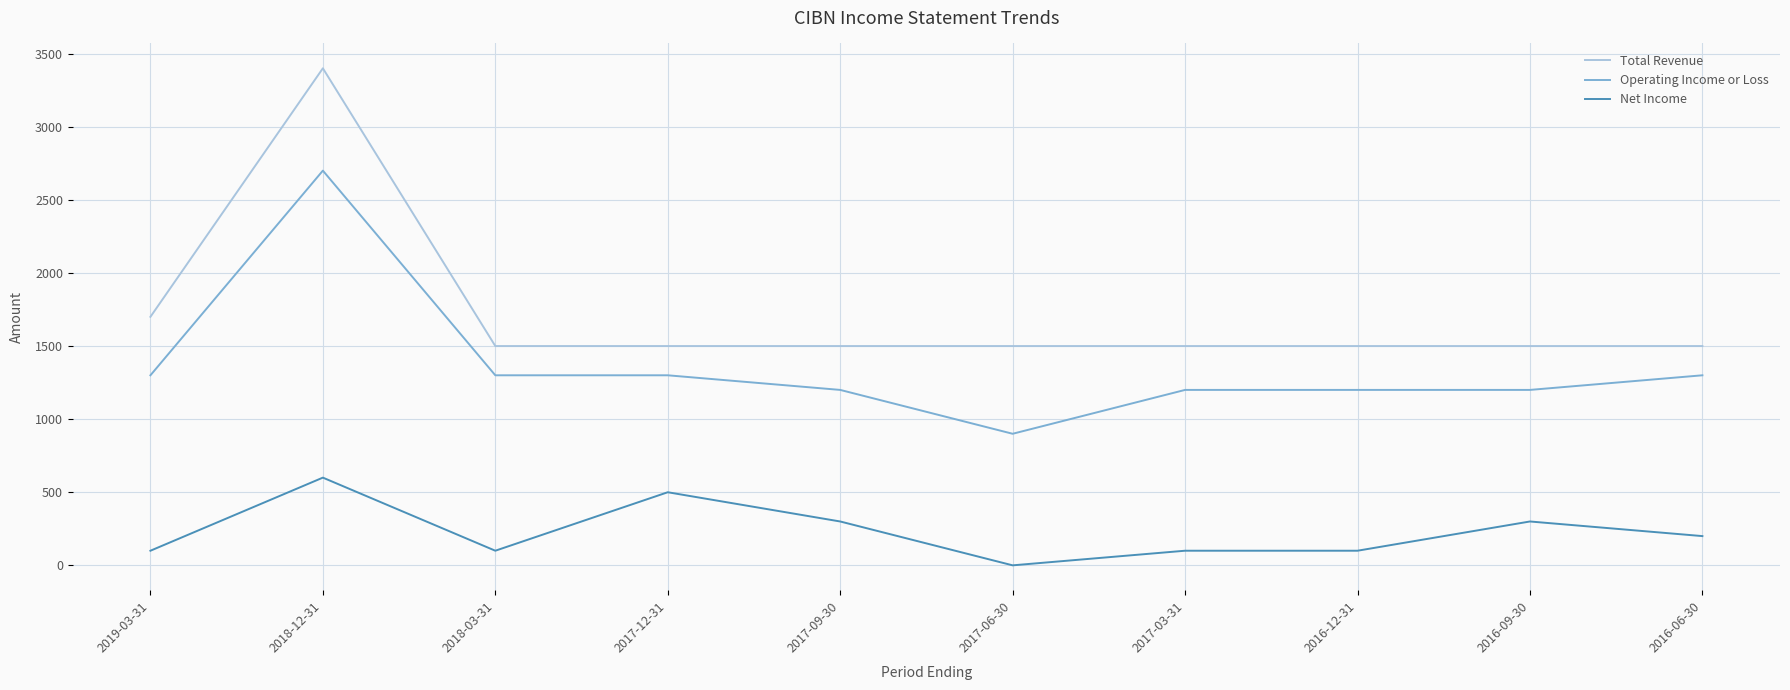

Does the chart have visible grid lines?

Yes